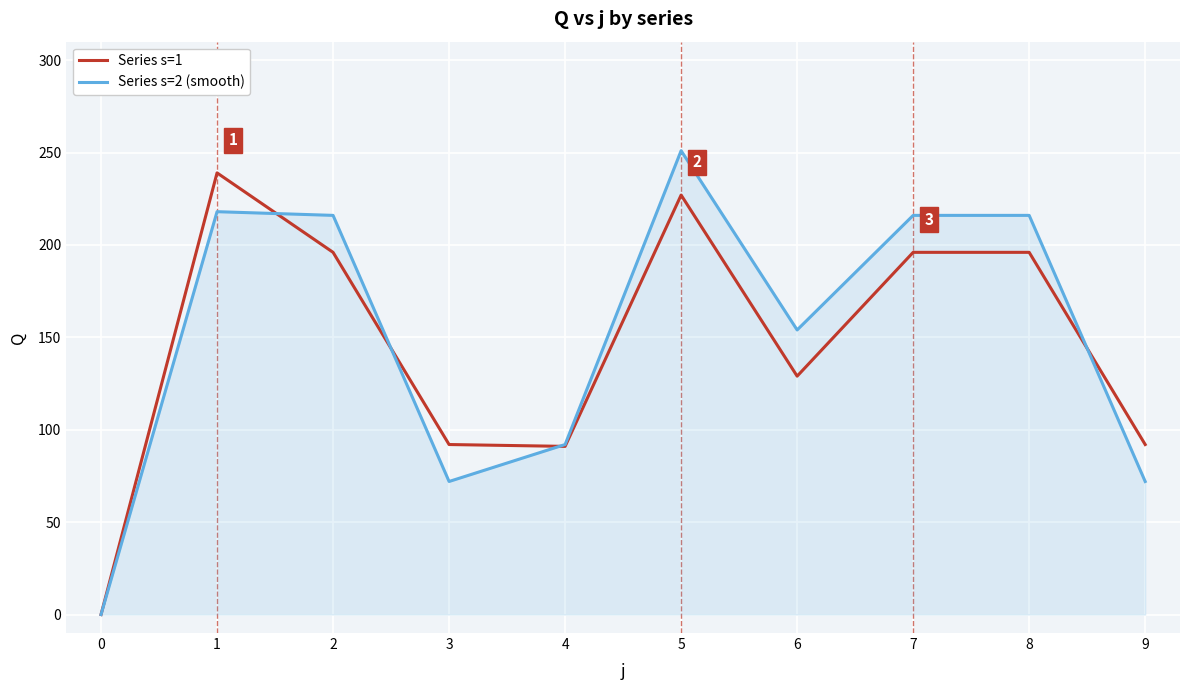

Rank the series at 2 from lowest to highest value.

Series s=1, Series s=2 (smooth)